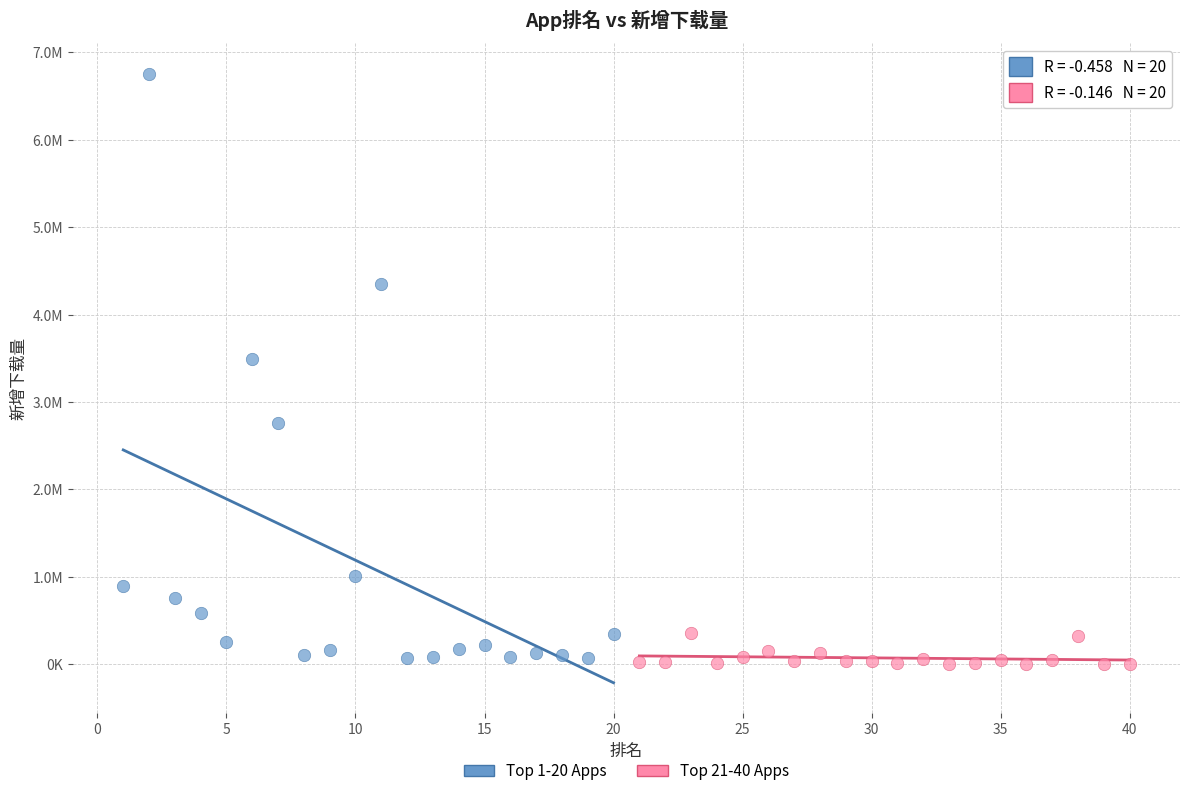

Which series reaches the maximum Y coordinate?

Top 1-20 Apps